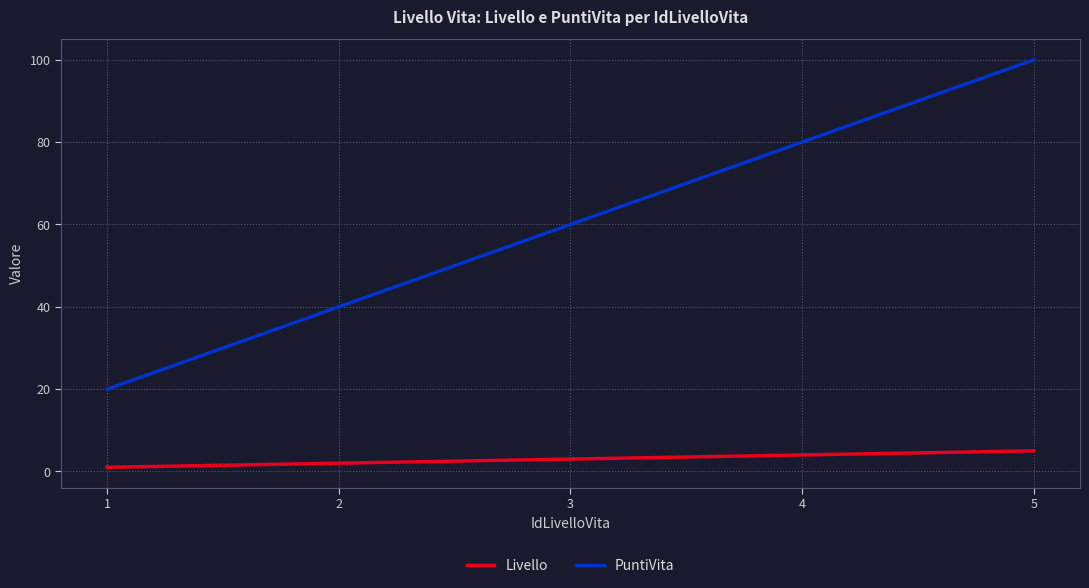

What is the total value across all series at 4?

84